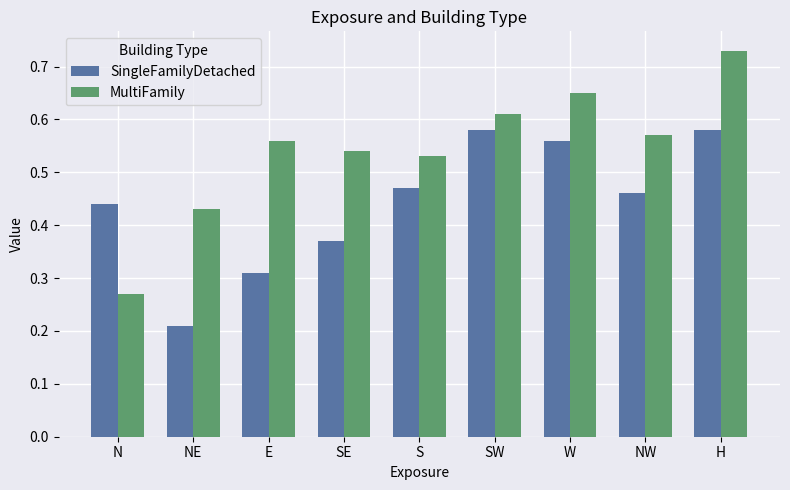

List the series in order of their peak value, highest first.

MultiFamily, SingleFamilyDetached